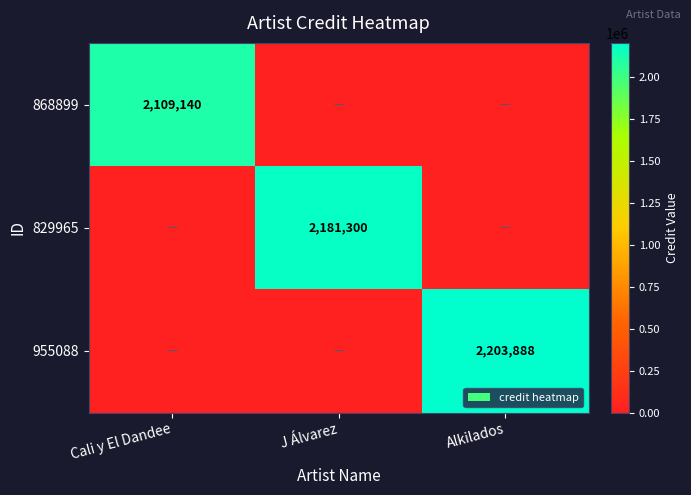

Is the value of 955088 at Alkilados greater than the value of 829965 at J Álvarez?

Yes